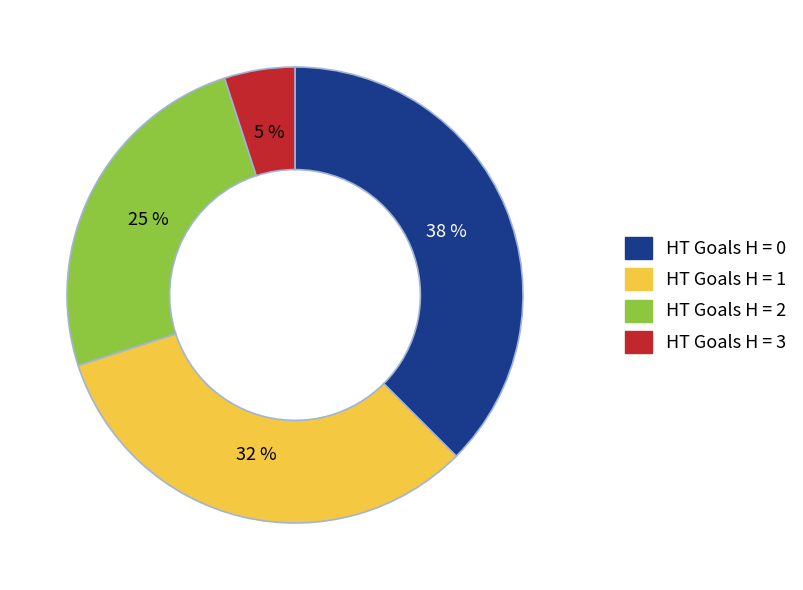

To the nearest percent, what is the average slice percentage?

25%